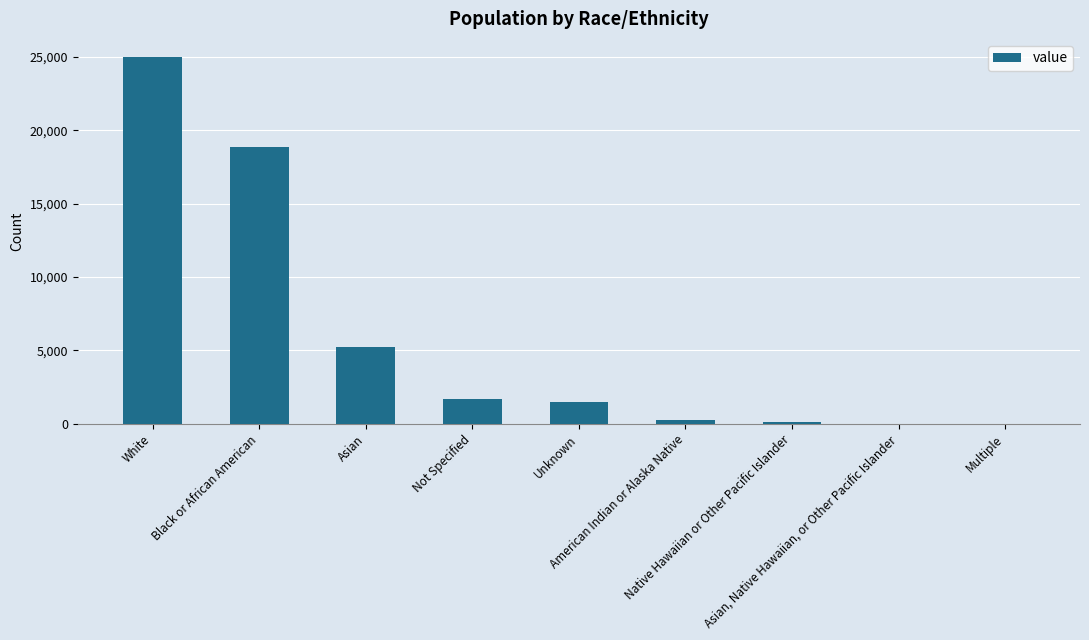

Where is the data nearest to the value 12484?

Black or African American